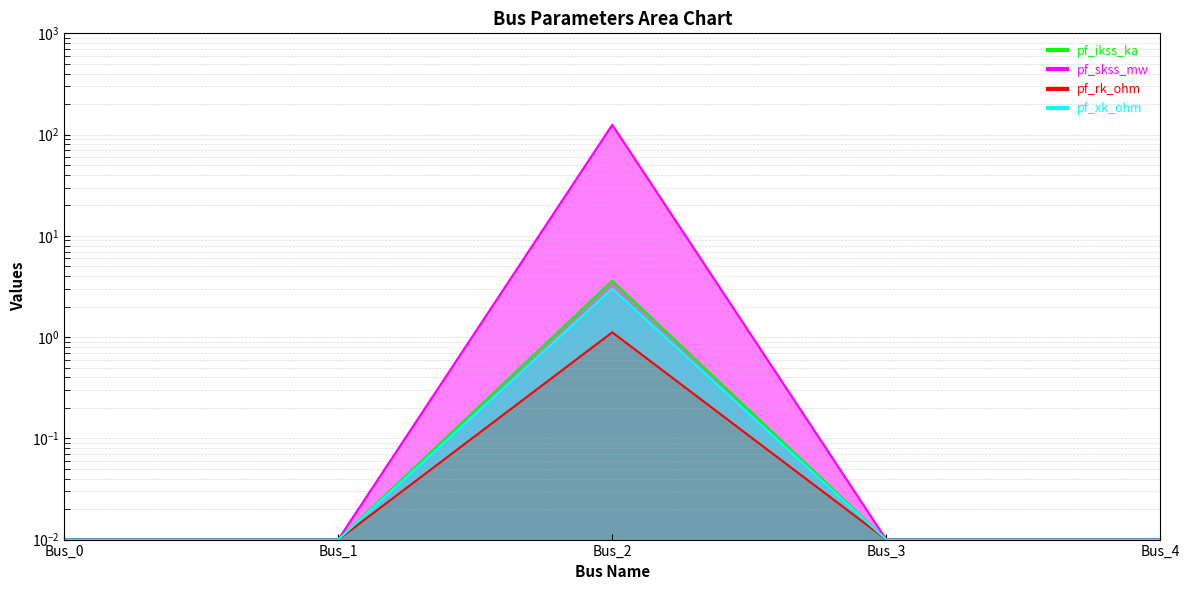

Which series has the widest spread of values?

pf_rk_ohm